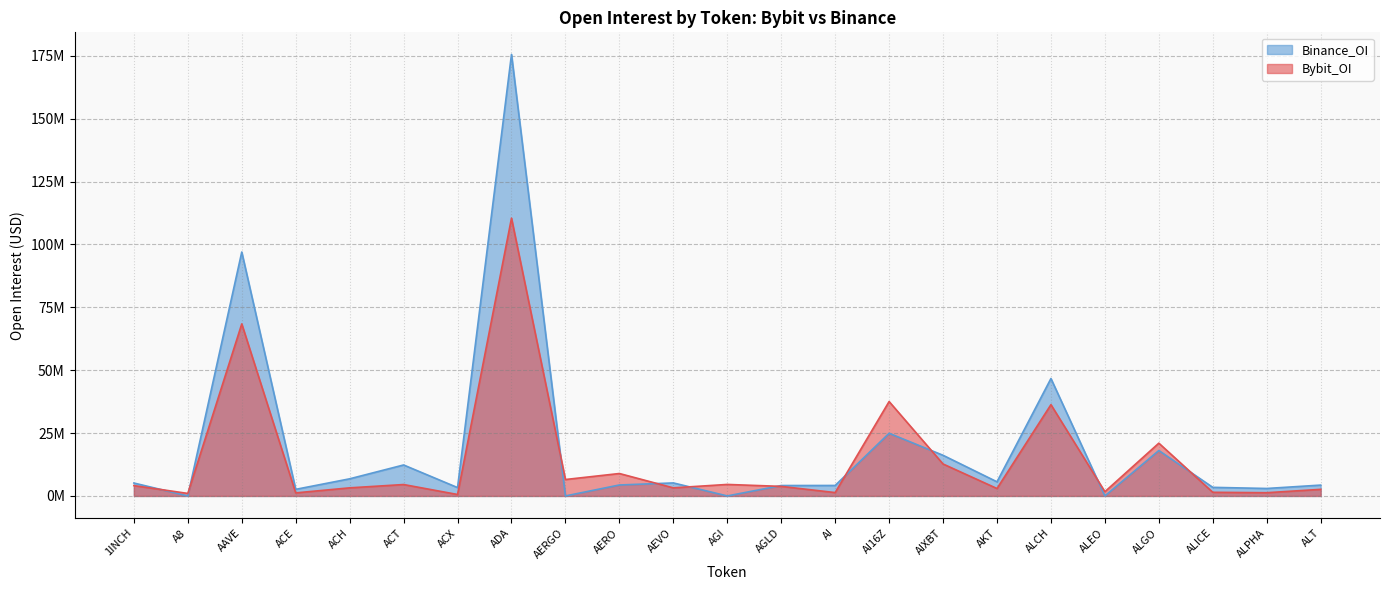

At how many categories does at least one series exceed 169168229?

1